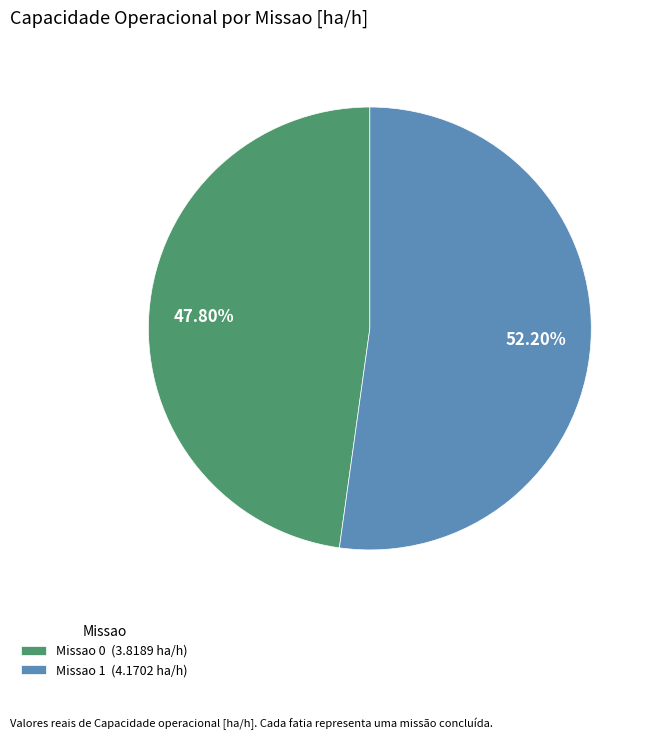

What percentage is the Missao 0 slice, to the nearest percent?

48%